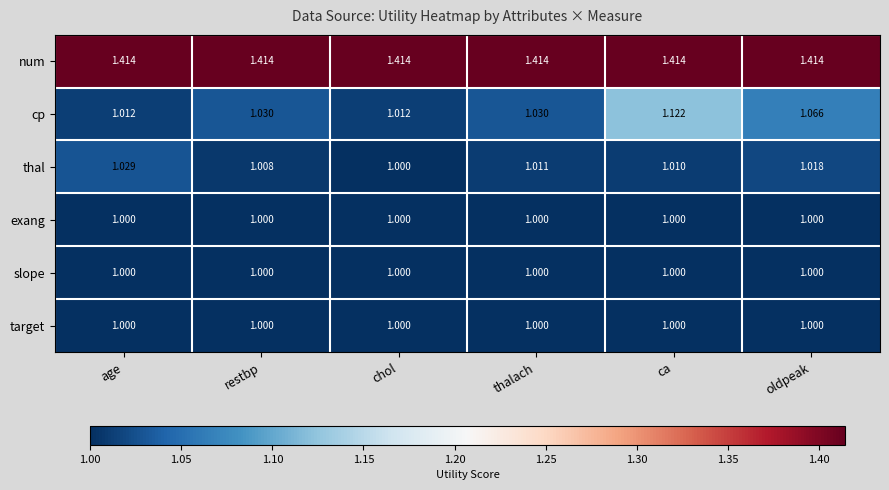

Which series has the largest total across all categories?

num